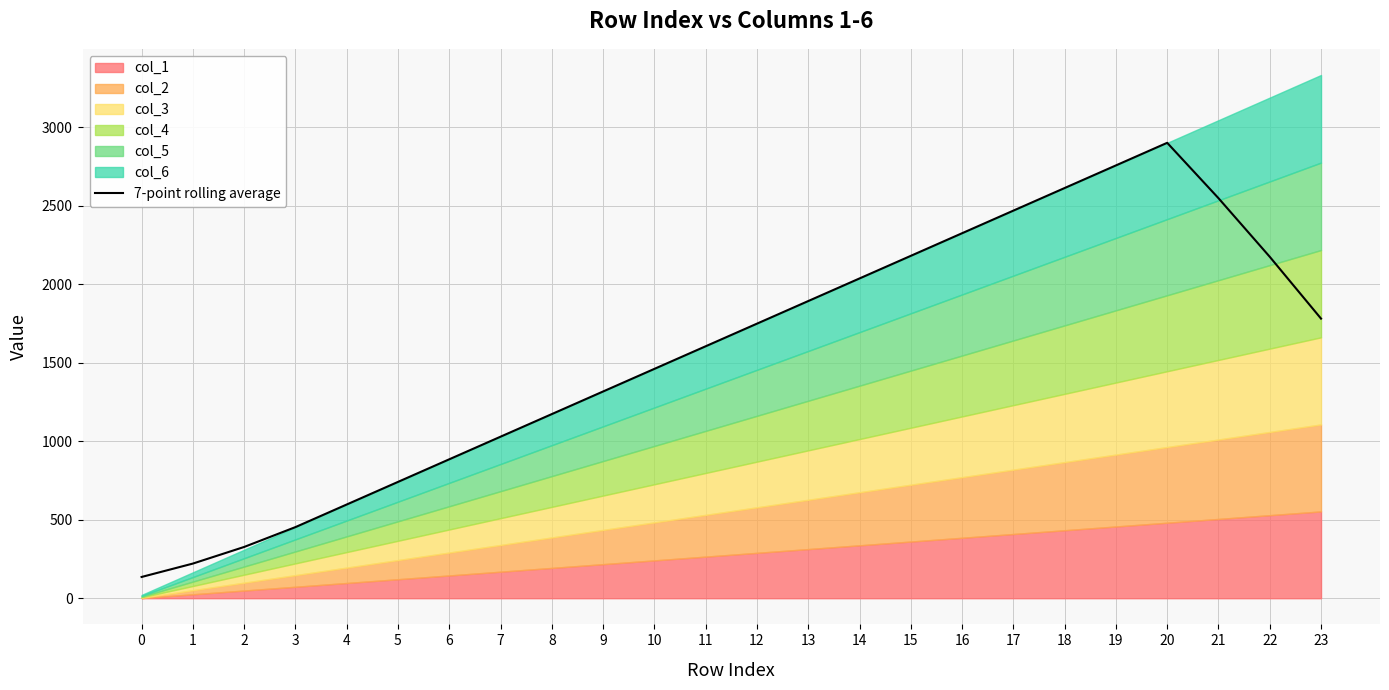

What is the change in value from 1 to 19?

+2536.3